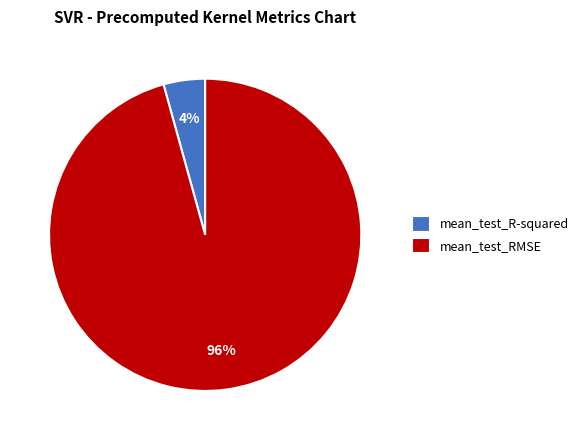

Which slice is the largest?

mean_test_RMSE